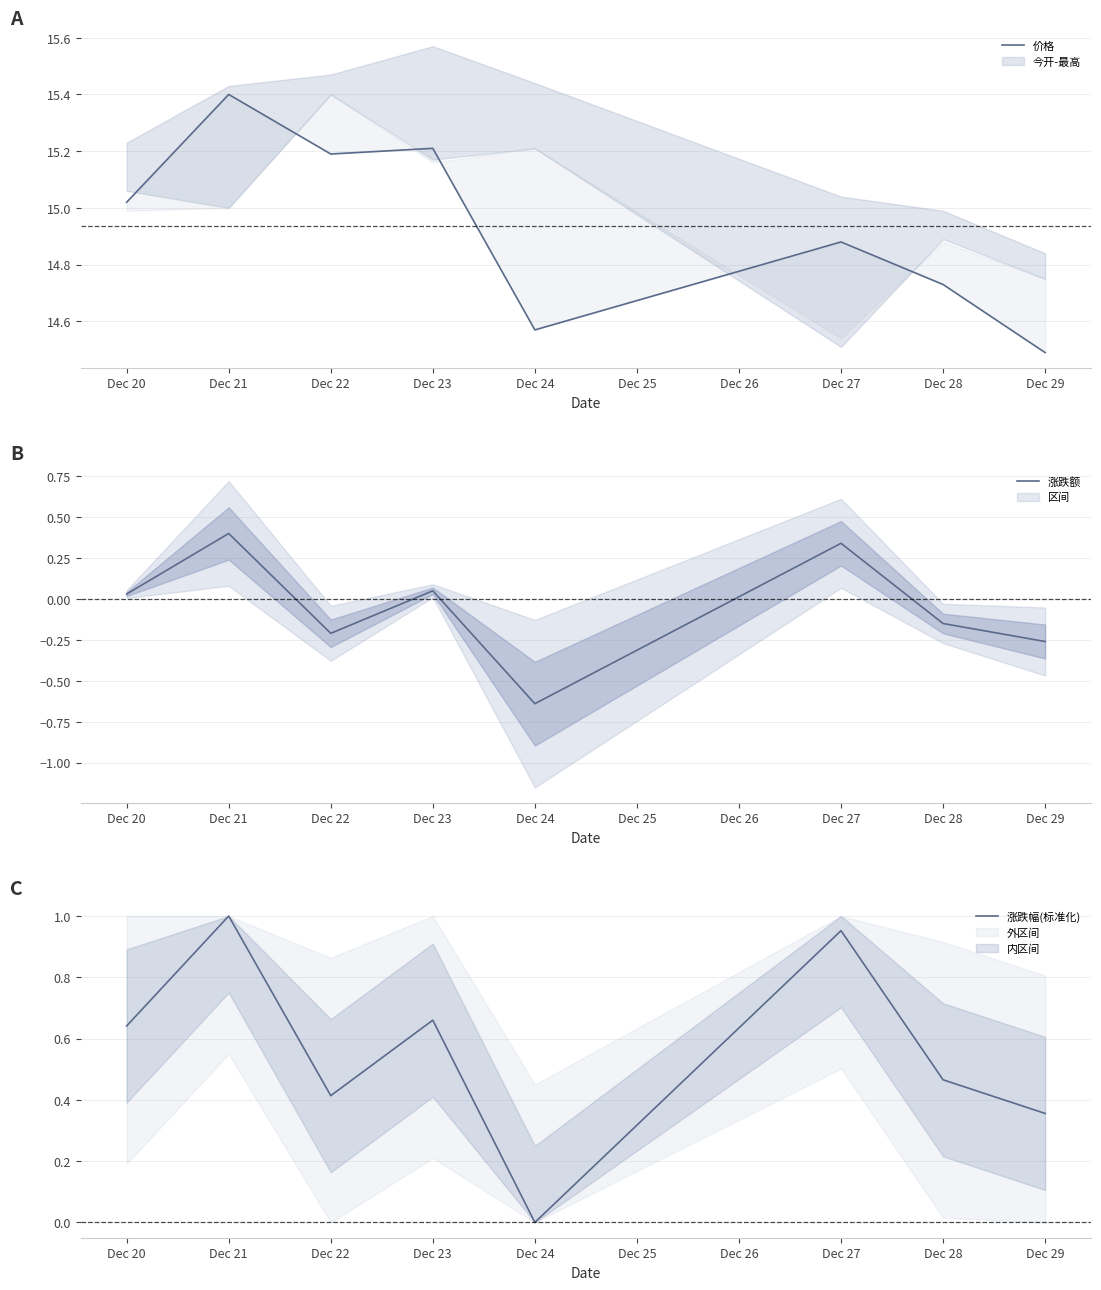

What is the highest value of the 涨跌幅(标准化) series?

1.0